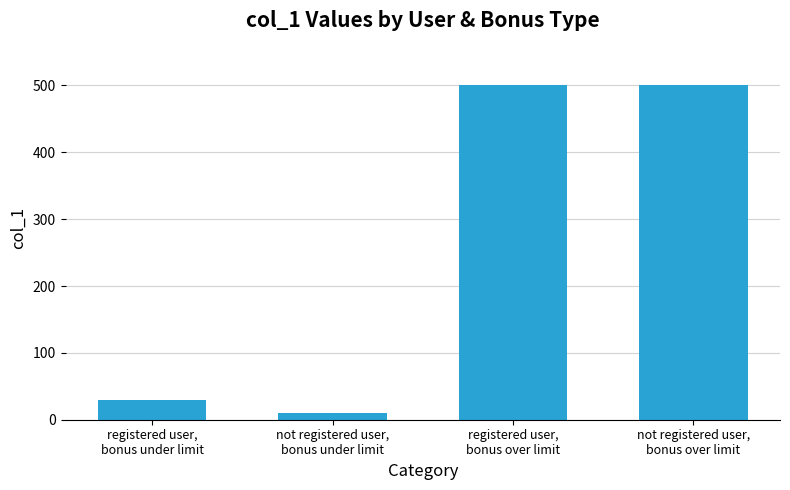

What is the sum of all values?

1040